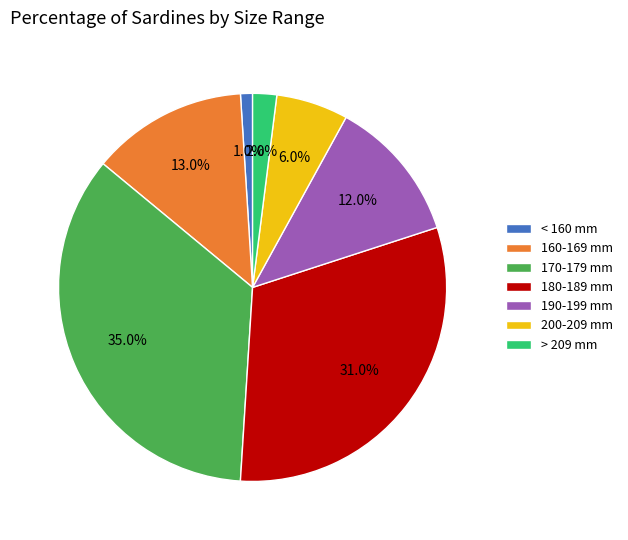

What percentage is the 190-199 mm slice, to the nearest percent?

12%